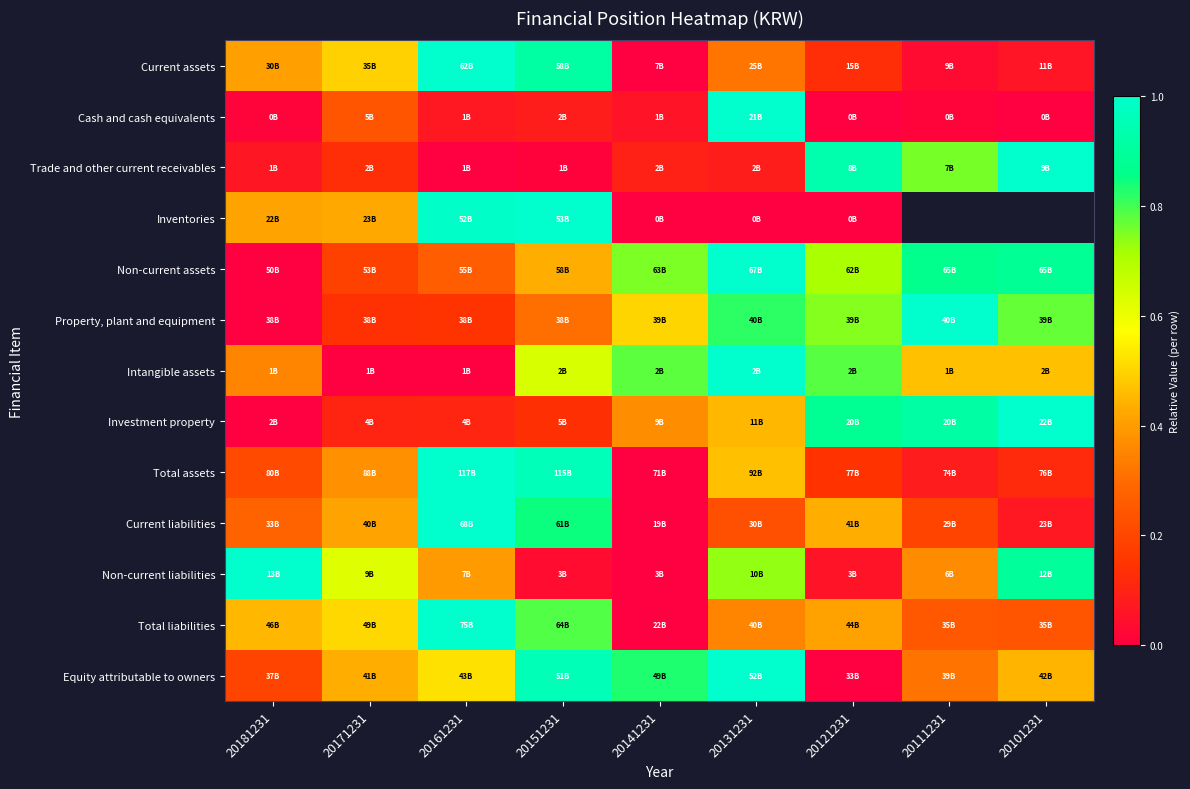

The value of Total liabilities at 20181231 is 0.5. True or false?

True